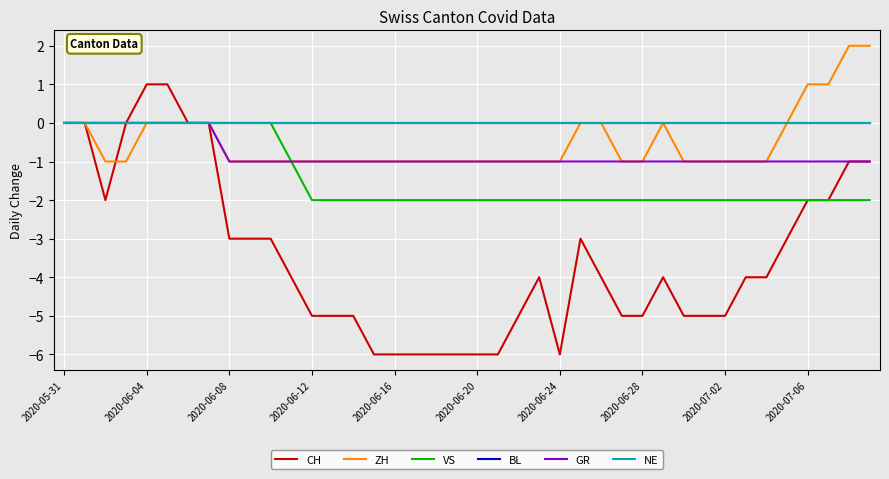

Is this an area chart (filled region under the line)?

No